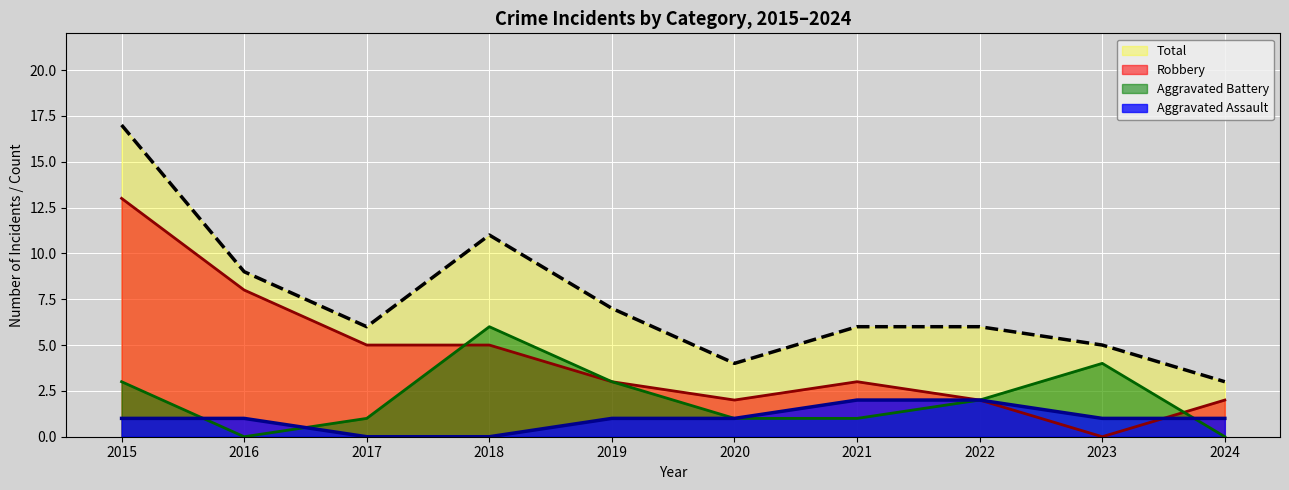

Reading left to right, transcribe all the data shown in this chart.

Aggravated Assault: 1	1	0	0	1	1	2	2	1	1
Aggravated Battery: 3	0	1	6	3	1	1	2	4	0
Robbery: 13	8	5	5	3	2	3	2	0	2
Total: 17	9	6	11	7	4	6	6	5	3